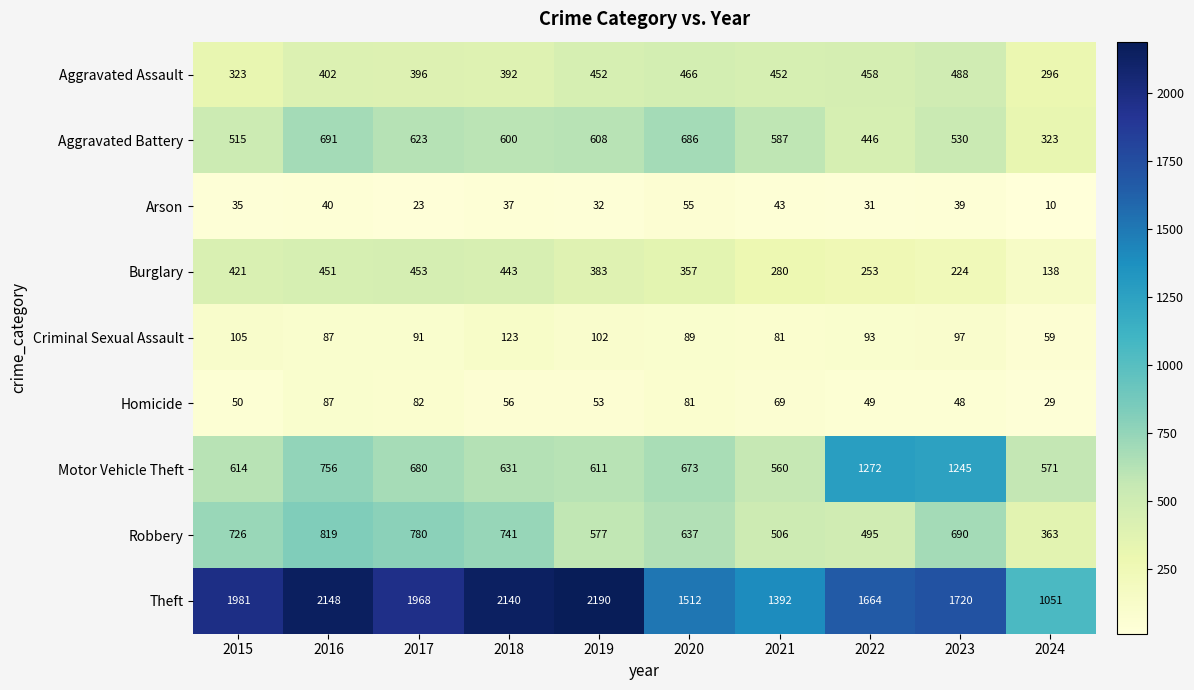

What is the approximate value of Homicide at 2017?

82